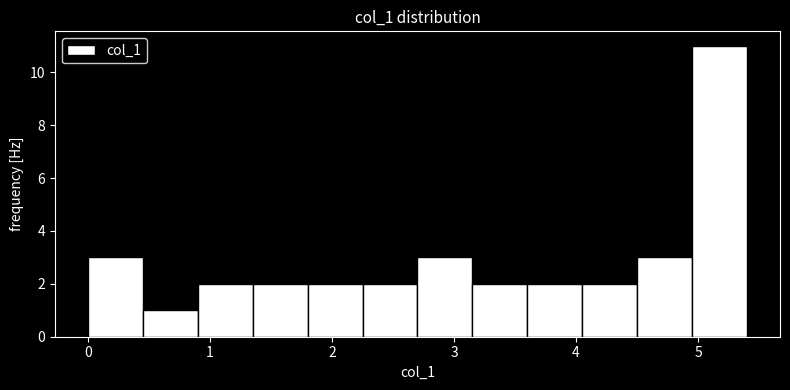

Reading left to right, list every bar in this chart as the range it spans on the x-axis followed by its height. Neither the bar edges nor the heights are printed on the chart, so give them approximately, as read against the axes.

0.0 to 0.5: 3
0.5 to 0.9: 1
0.9 to 1.4: 2
1.4 to 1.8: 2
1.8 to 2.3: 2
2.3 to 2.7: 2
2.7 to 3.2: 3
3.2 to 3.6: 2
3.6 to 4.1: 2
4.1 to 4.5: 2
4.5 to 5.0: 3
5.0 to 5.4: 11